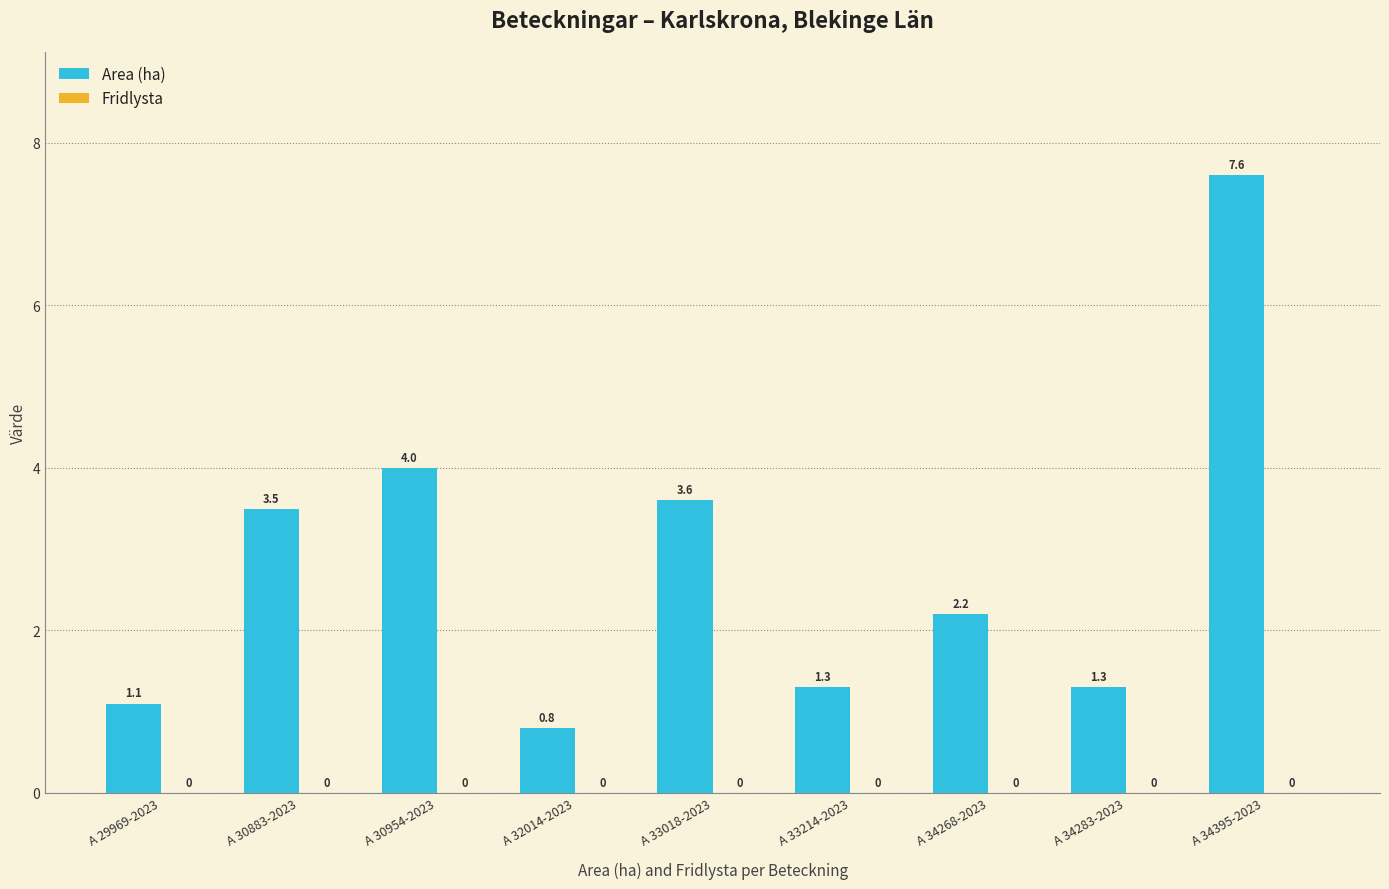

What position from the right is A 34268-2023?

3